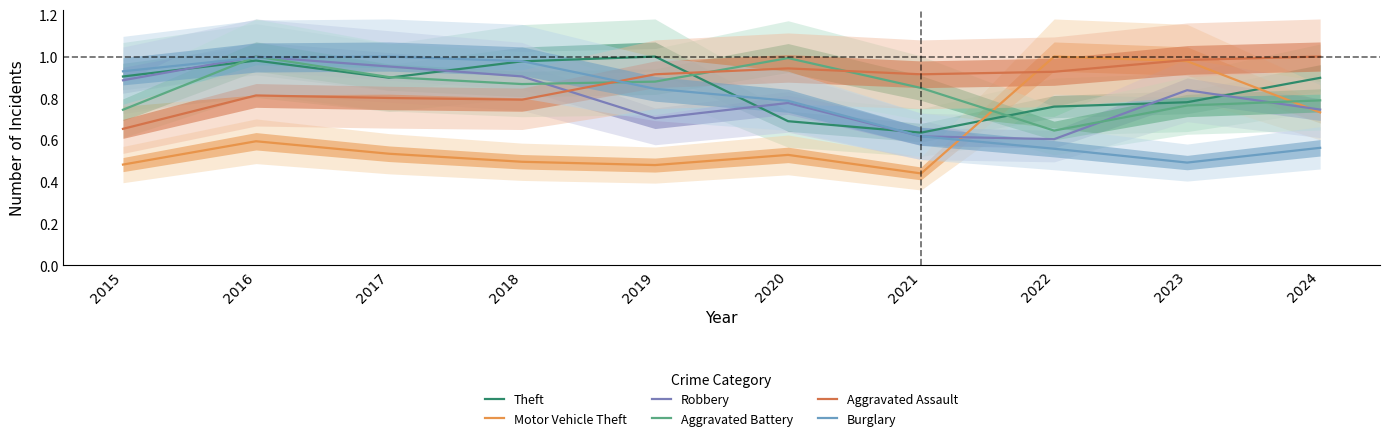

Which series ends up on top after the final intersection of Aggravated Assault and Robbery?

Aggravated Assault